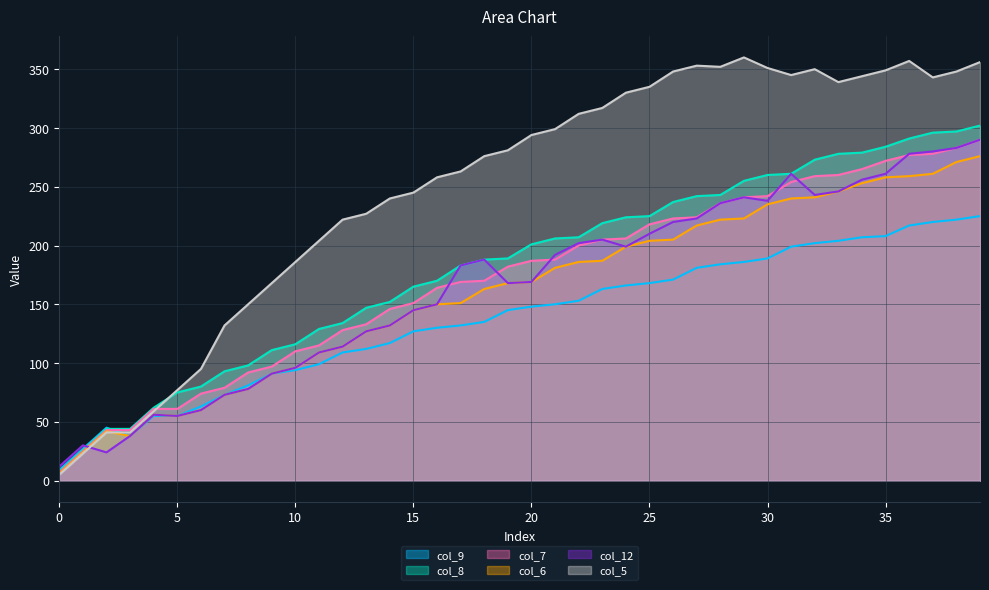

At which label does col_9 first exceed 148?

21